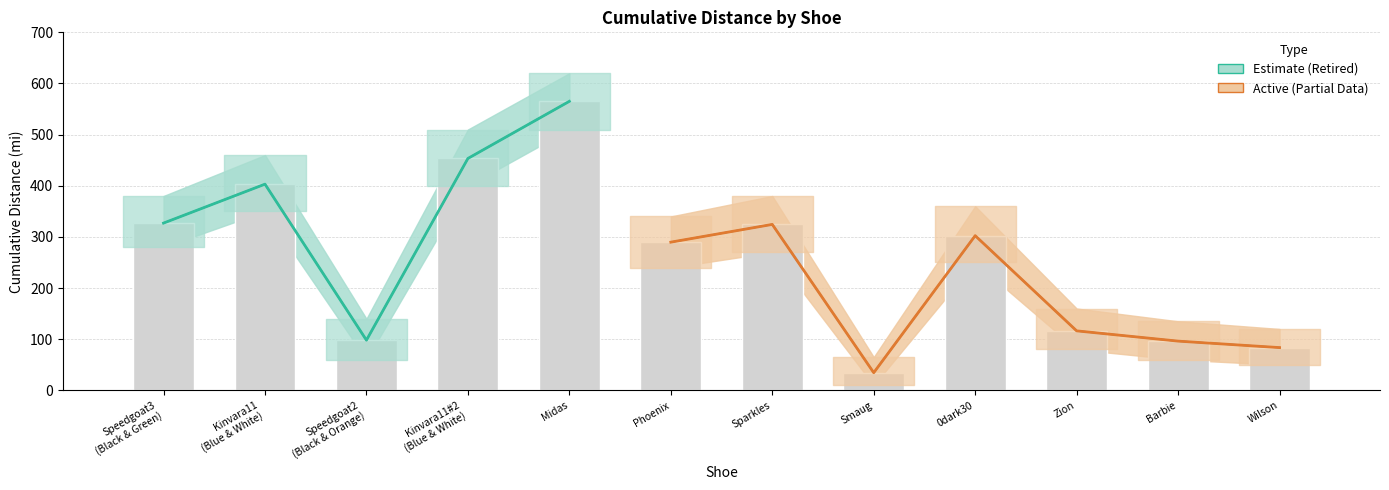

Reading left to right, transcribe all the data shown in this chart.

327.0	403.2	98.1	453.4	565.1	289.7	324.4	34.5	302.4	116.3	96.2	83.6